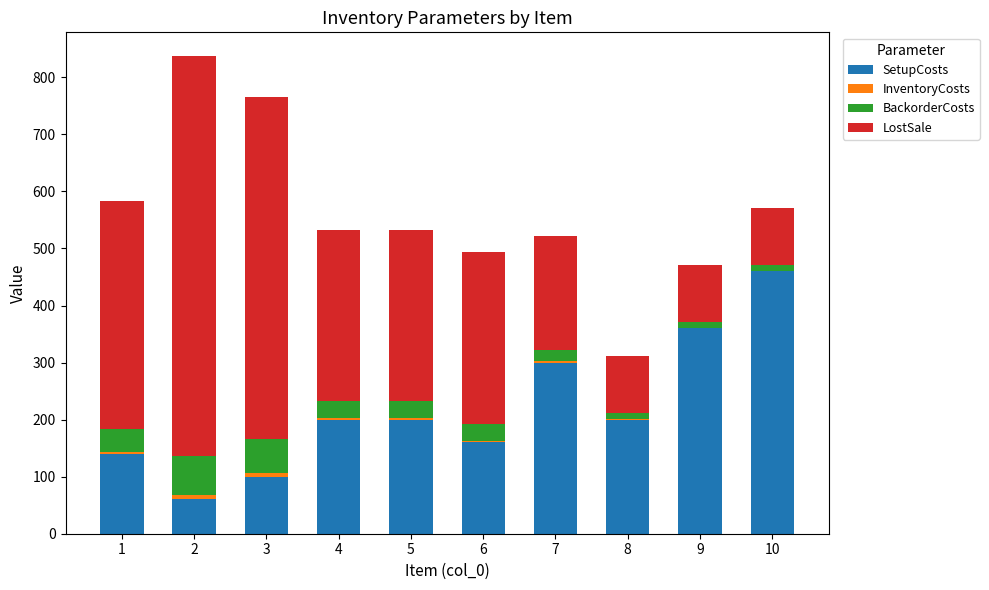

The value of SetupCosts at 10 is 811. True or false?

False